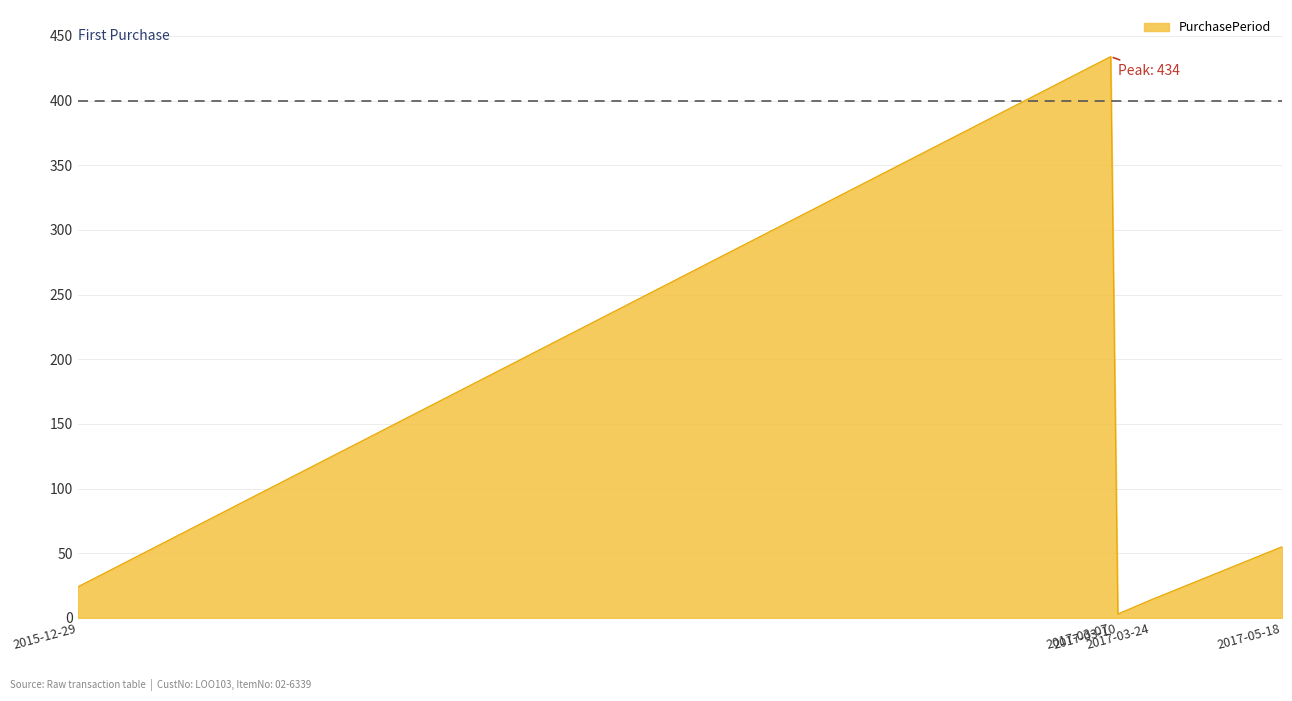

Does the chart have visible grid lines?

Yes